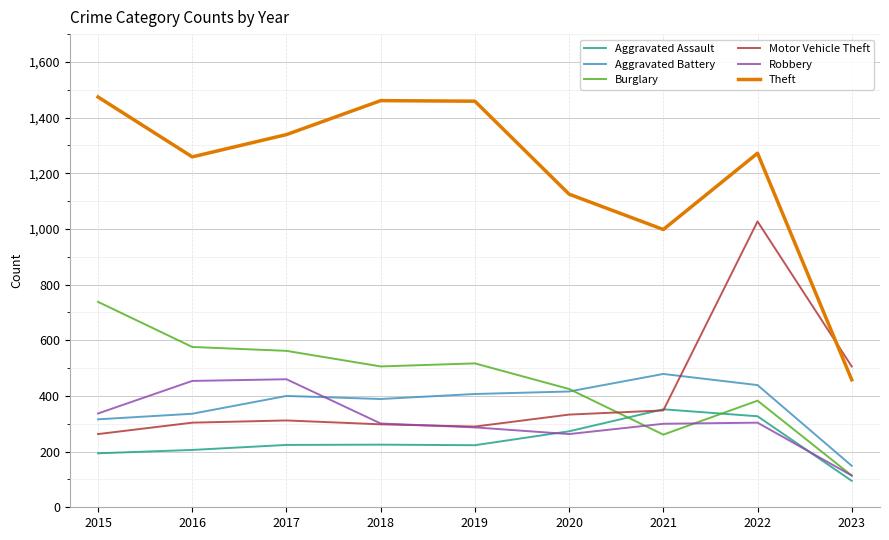

Which series ends up on top after the final intersection of Theft and Motor Vehicle Theft?

Motor Vehicle Theft